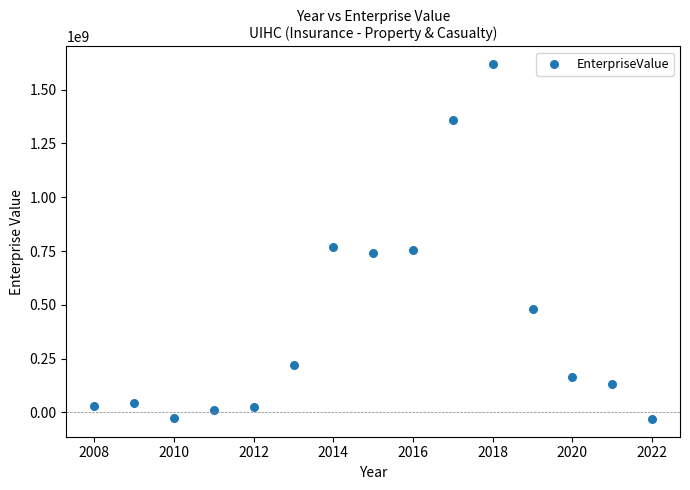

What is the range of X values (max minus min)?

14.0